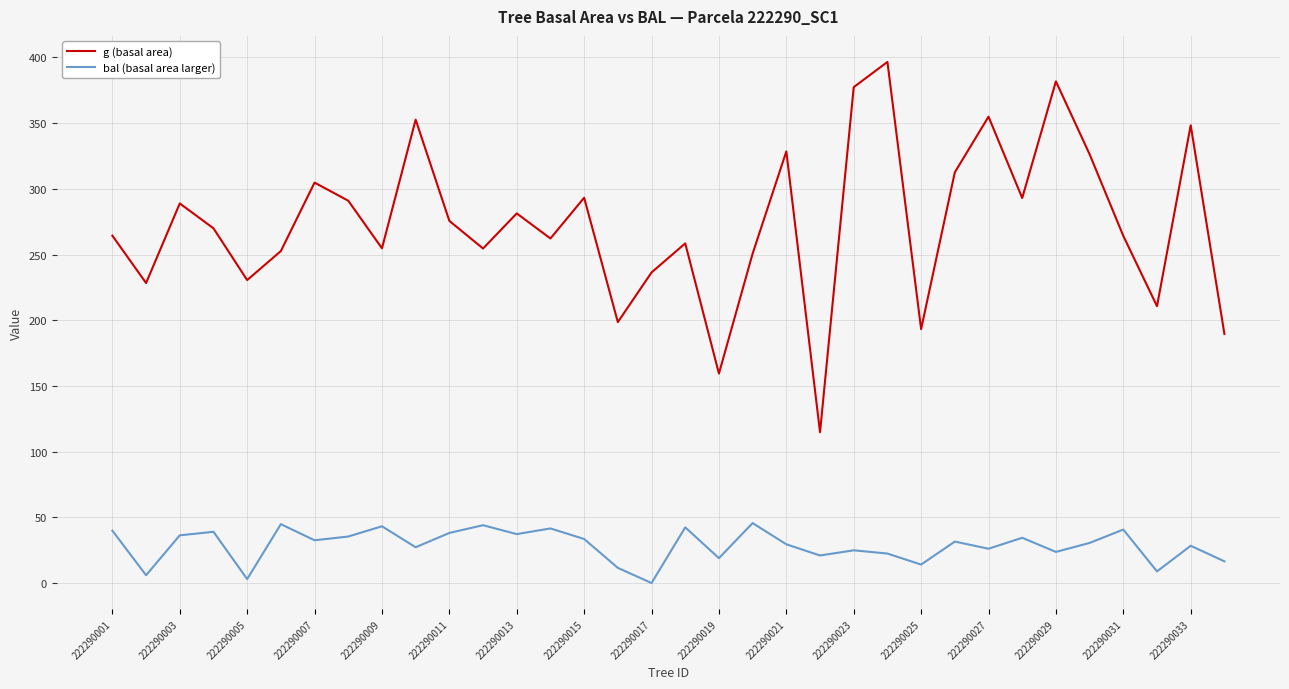

Rank the series by their maximum value, from highest to lowest.

g (basal area), bal (basal area larger)